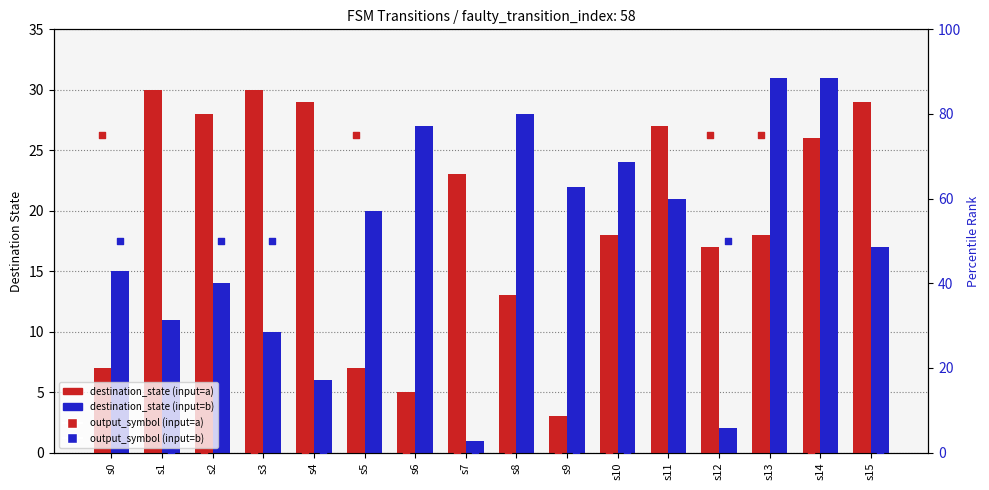

At which category is the sum across all series the highest?

s13